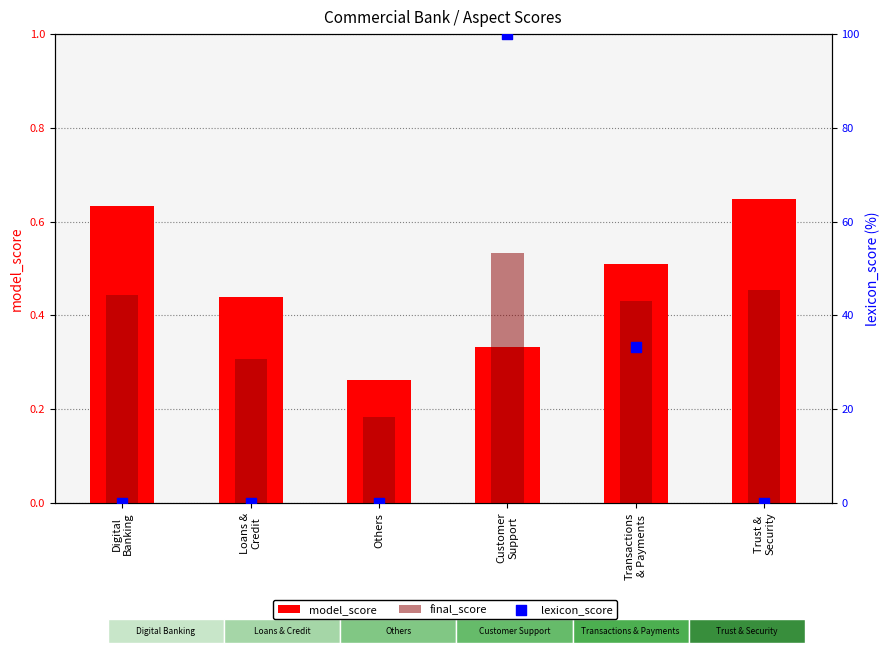

Which series has the largest total across all categories?

lexicon_score